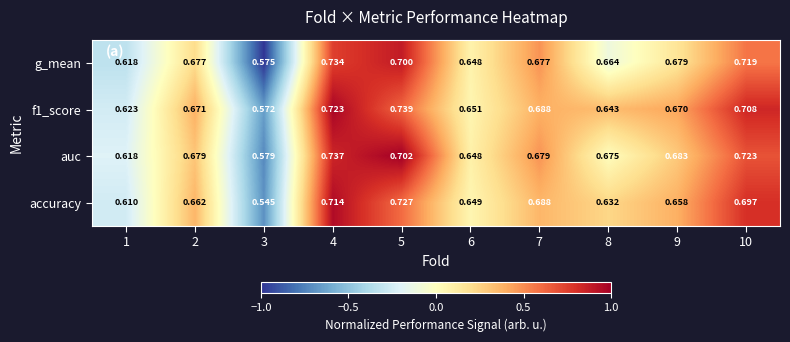

Which series has the widest spread of values?

accuracy